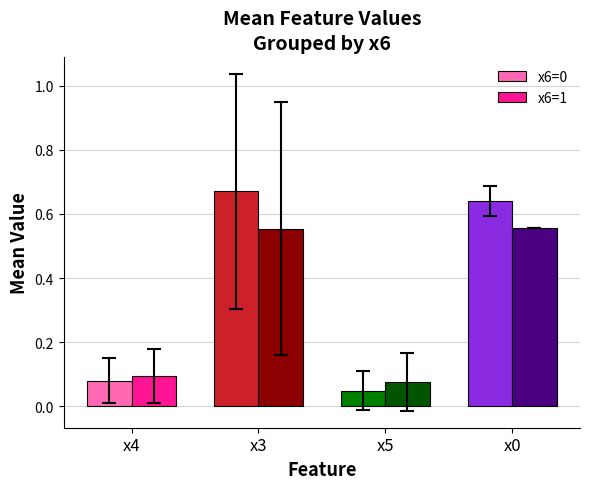

At how many categories does at least one series exceed 0?

4